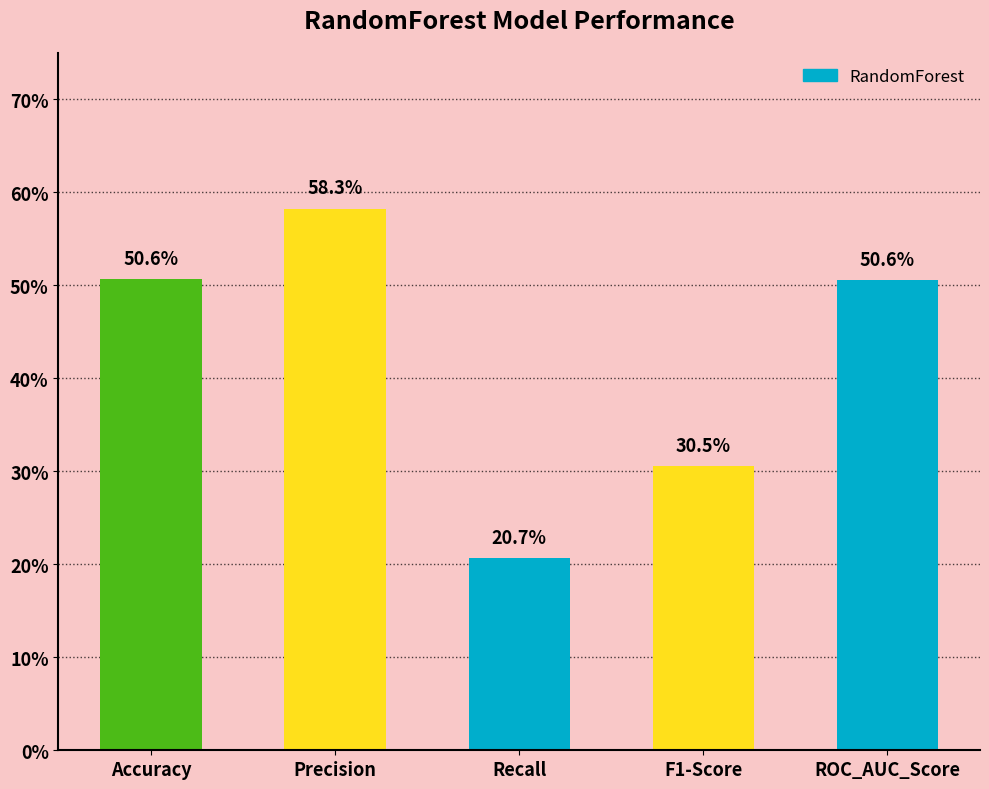

What is the sum of the values at Accuracy and F1-Score?

0.8